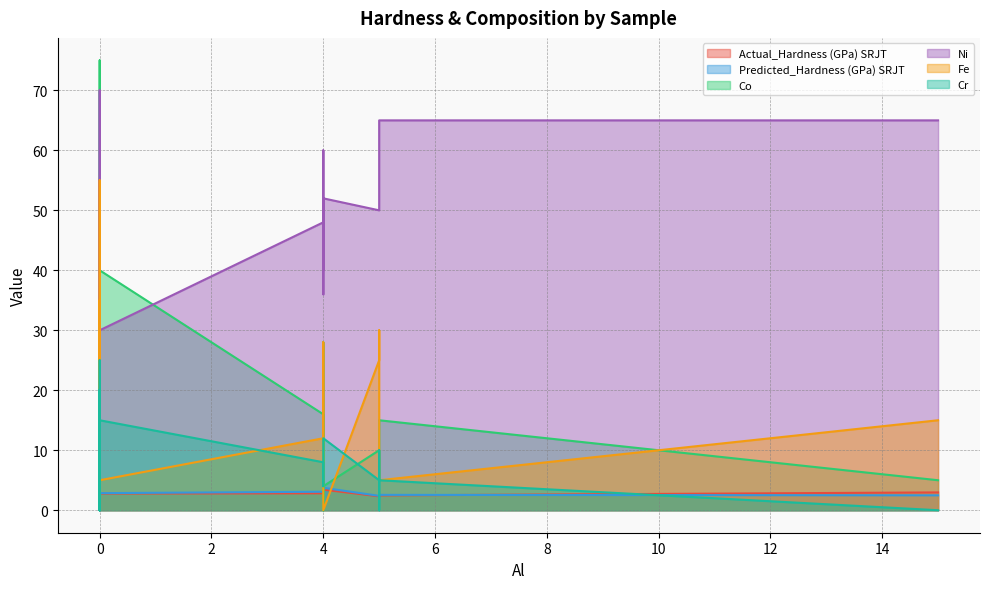

Reading left to right, what are all the values shown in this chart?

Actual_Hardness (GPa) SRJT: 2.3	2.5	2.3	2.8	2.3	2.8	3.0	2.2	2.6	2.4	1.8	2.2	2.6	3.4	2.1	2.3	2.6	2.2	2.3	2.2	2.1	2.8	2.8	1.6	3.4	2.5
Predicted_Hardness (GPa) SRJT: 2.4	2.4	2.3	3.1	2.4	2.7	2.5	2.6	2.6	2.1	1.8	2.4	3.1	3.9	2.1	2.6	2.2	2.6	2.7	2.6	3.0	2.7	2.8	1.9	3.7	2.6
Co: 20.0	8.0	25.0	16.0	10.0	10.0	5.0	5.0	5.0	8.0	28.0	35.0	0.0	50.0	25.0	10.0	5.0	10.0	0.0	75.0	12.0	25.0	40.0	0.0	4.0	15.0
Ni: 35.0	36.0	35.0	48.0	50.0	55.0	65.0	70.0	55.0	48.0	36.0	15.0	60.0	5.0	25.0	40.0	55.0	50.0	52.0	0.0	40.0	25.0	30.0	25.0	52.0	65.0
Fe: 25.0	4.0	25.0	12.0	25.0	10.0	15.0	5.0	10.0	16.0	4.0	30.0	4.0	15.0	35.0	30.0	20.0	30.0	20.0	15.0	28.0	15.0	5.0	55.0	0.0	5.0
Cr: 5.0	0.0	10.0	8.0	5.0	5.0	0.0	15.0	20.0	4.0	4.0	20.0	4.0	5.0	10.0	0.0	10.0	0.0	4.0	0.0	4.0	25.0	15.0	20.0	12.0	5.0